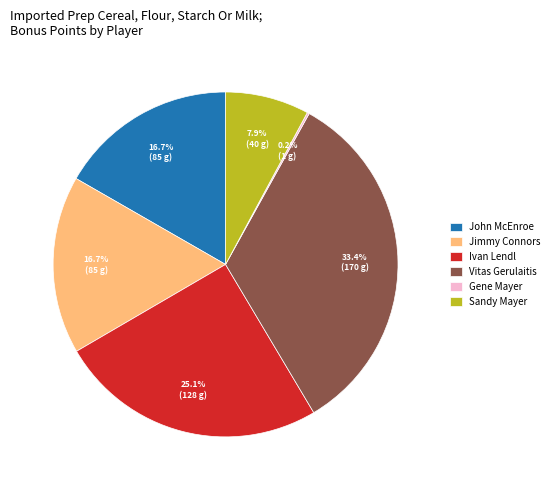

What is the largest slice in the pie chart?

Vitas Gerulaitis